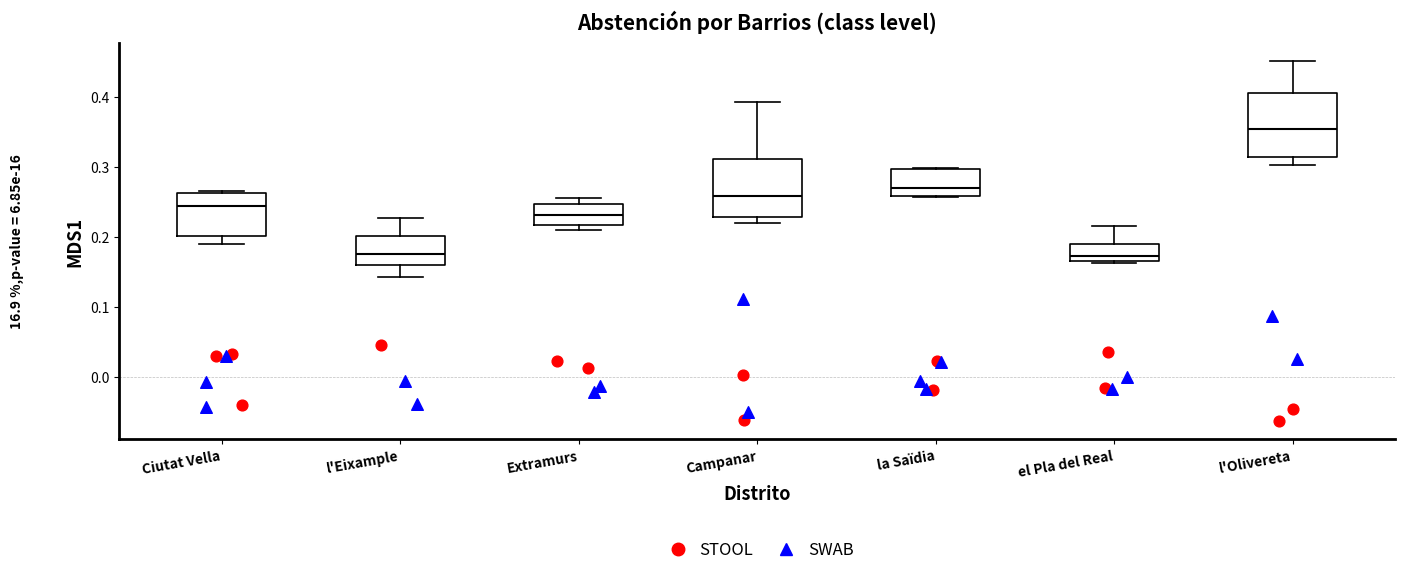

Reading left to right, read every box against the y-axis: the position of its median line, the range the box covers, and the ends of its whiskers. The values are not printed on the chart, so give them approximately, as read against the axis.

Ciutat Vella: median 0.24, box 0.20 to 0.26, whiskers 0.19 to 0.27
l'Eixample: median 0.17, box 0.16 to 0.20, whiskers 0.14 to 0.23
Extramurs: median 0.23, box 0.22 to 0.25, whiskers 0.21 to 0.25 (just above the box's upper edge)
Campanar: median 0.26, box 0.23 to 0.31, whiskers 0.22 to 0.39
la Saïdia: median 0.27, box 0.26 to 0.30, whiskers 0.26 to 0.30
el Pla del Real: median 0.17, box 0.16 to 0.19, whiskers 0.16 to 0.22
l'Olivereta: median 0.35, box 0.31 to 0.41, whiskers 0.30 to 0.45